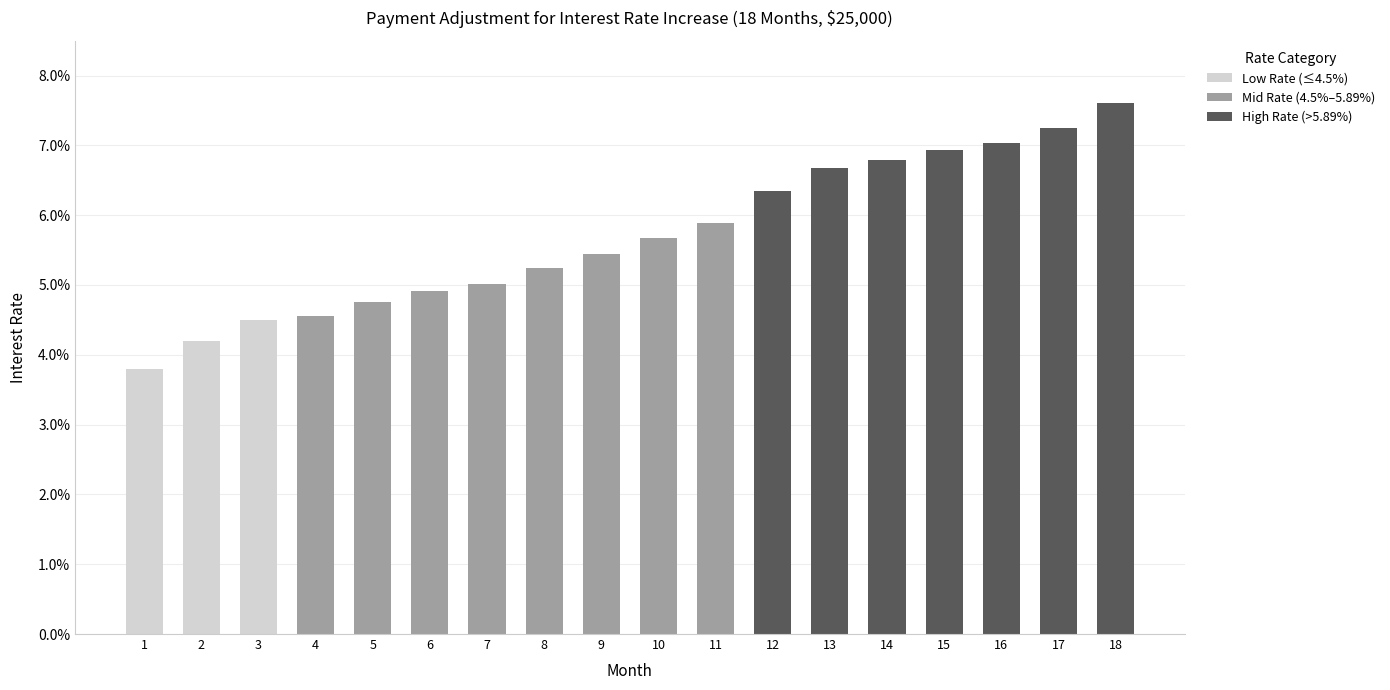

Reading left to right, extract all data points from this chart.

0.0	0.0	0.0	0.0	0.0	0.0	0.1	0.1	0.1	0.1	0.1	0.1	0.1	0.1	0.1	0.1	0.1	0.1